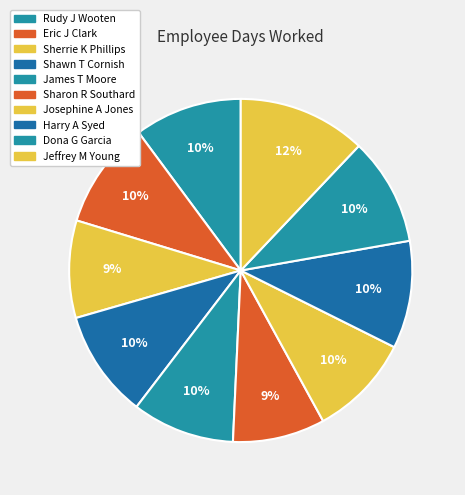

To the nearest percent, what is the combined percentage of Harry A Syed and Shawn T Cornish?

20%